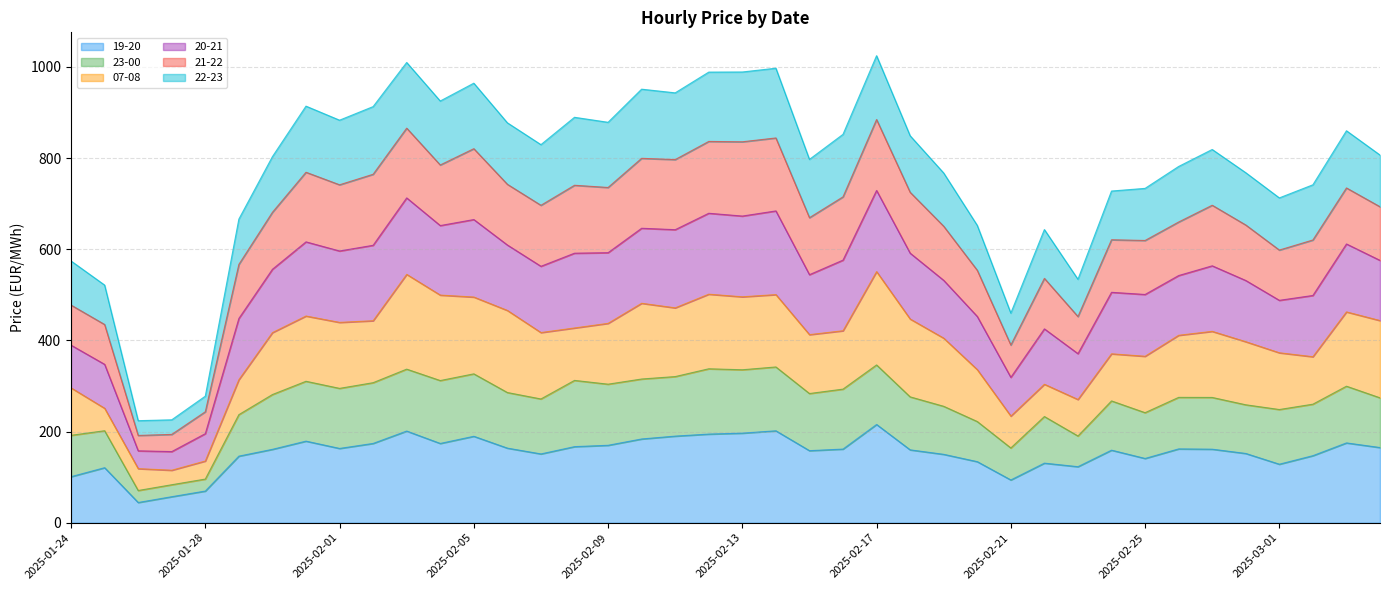

The value of 20-21 at 2025-02-05 is 156.1. True or false?

False